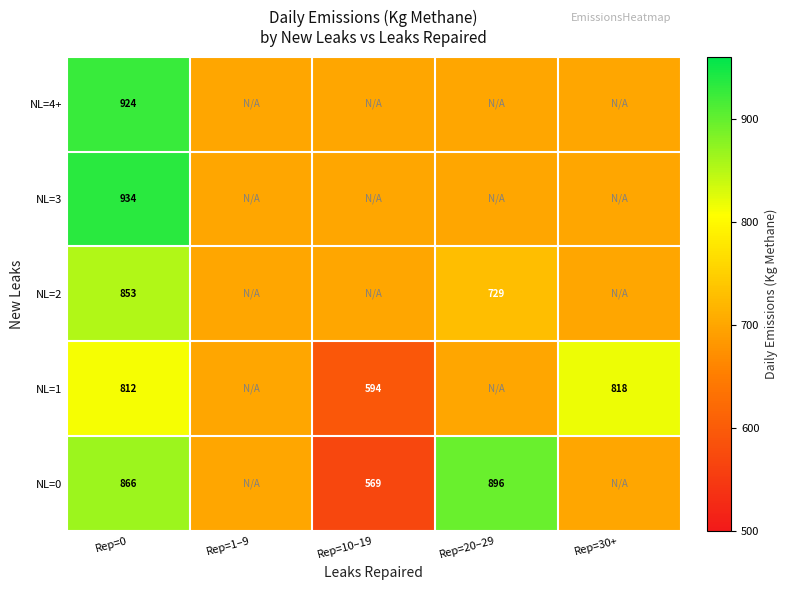

At which category is the sum across all series the highest?

Rep=0